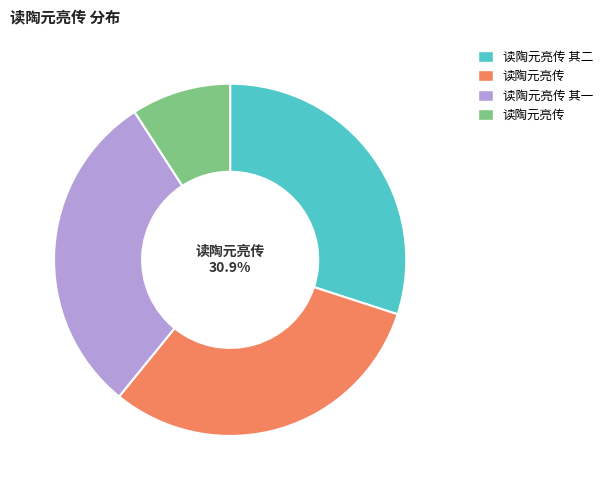

True or false: 读陶元亮传 accounts for 31% of the total.

True